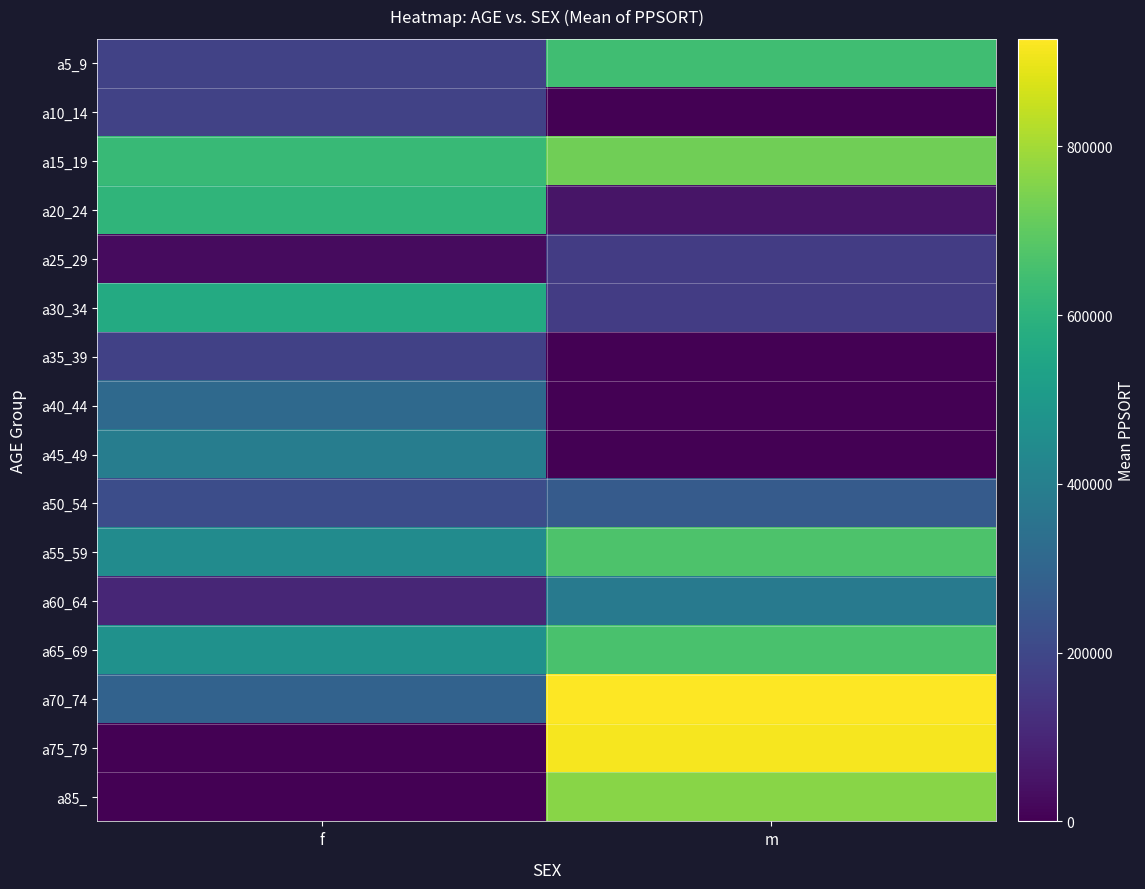

Reading left to right, what are all the values shown in this chart?

a5_9: f=184254	m=642555
a10_14: f=184254	m=0
a15_19: f=623756	m=725961
a20_24: f=607808	m=53136
a25_29: f=27586	m=163276
a30_34: f=566574	m=163276
a35_39: f=180437	m=0
a40_44: f=318610	m=0
a45_49: f=392243	m=0
a50_54: f=220392	m=265558
a55_59: f=449176	m=669023
a60_64: f=99382	m=379860
a65_69: f=469083	m=659656
a70_74: f=290627	m=927523
a75_79: f=0	m=913533
a85_: f=0	m=761619